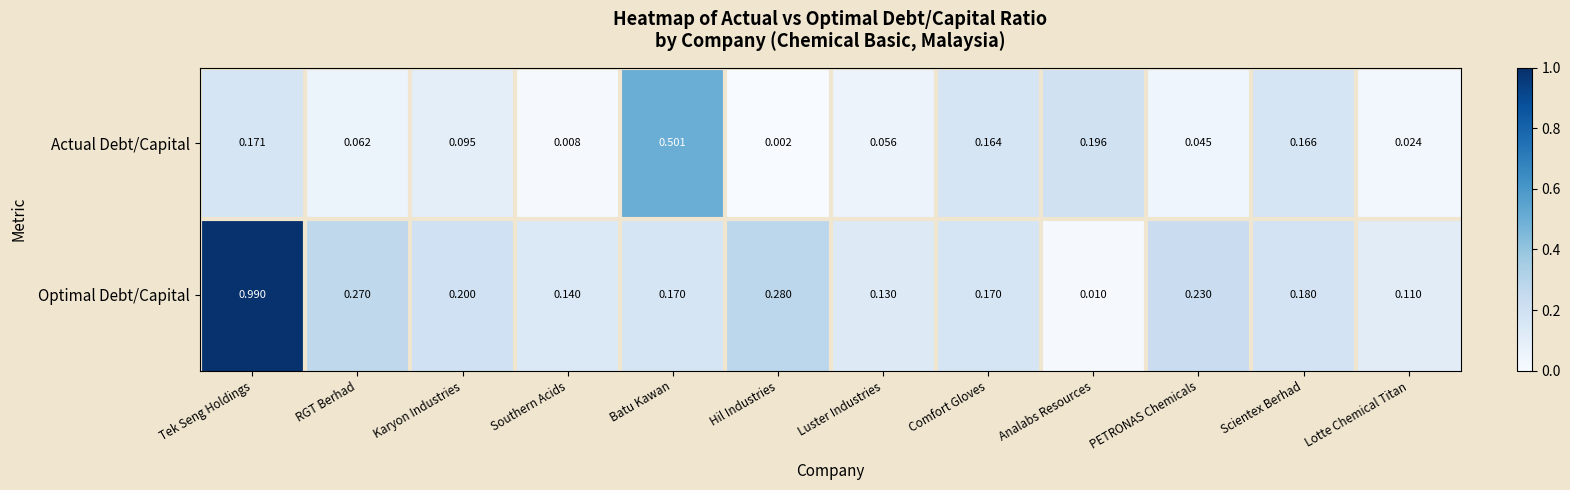

At which category does the chart reach its minimum across all series?

Hil Industries